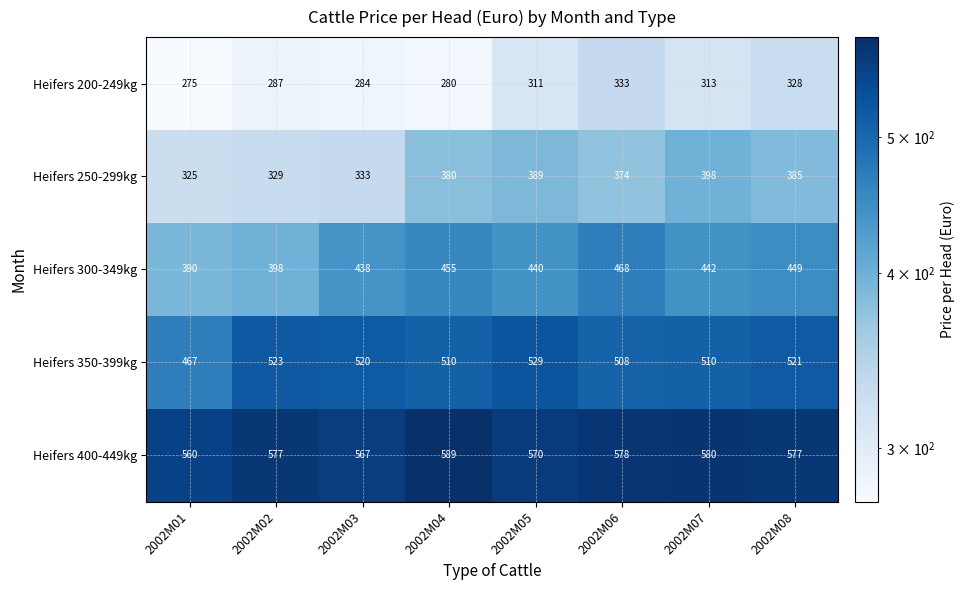

How many series are shown in this chart?

5